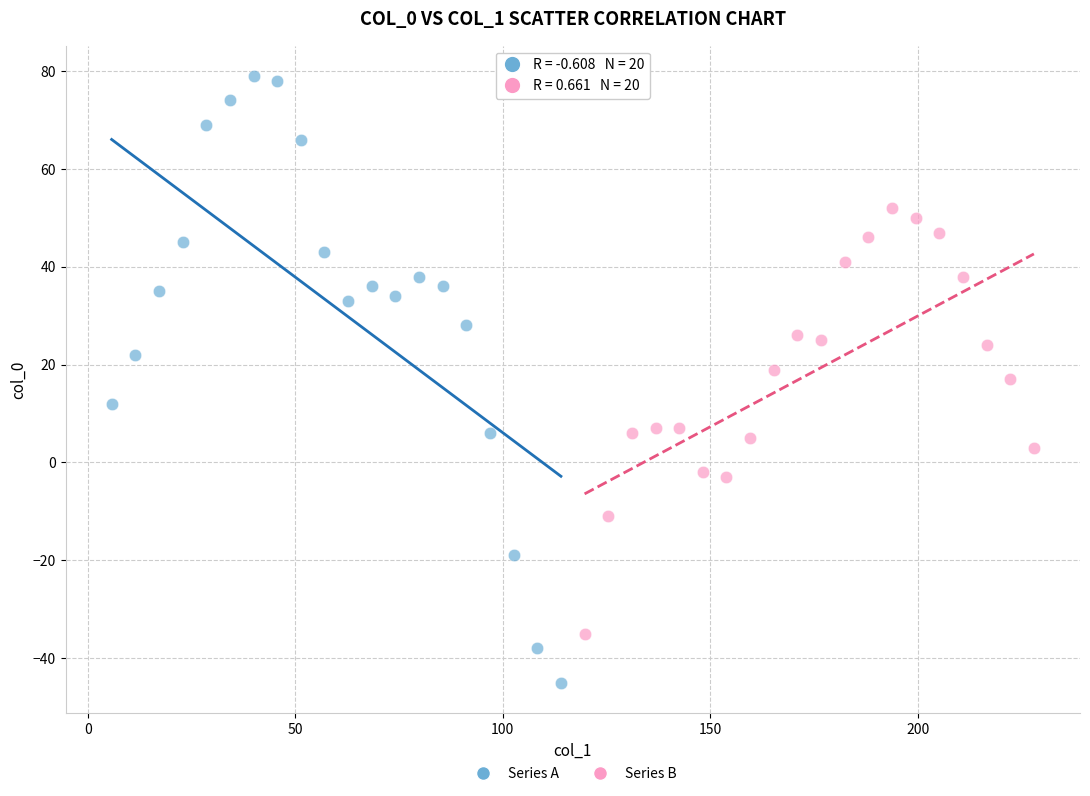

What are all the series names shown in the legend?

Series A, Series B